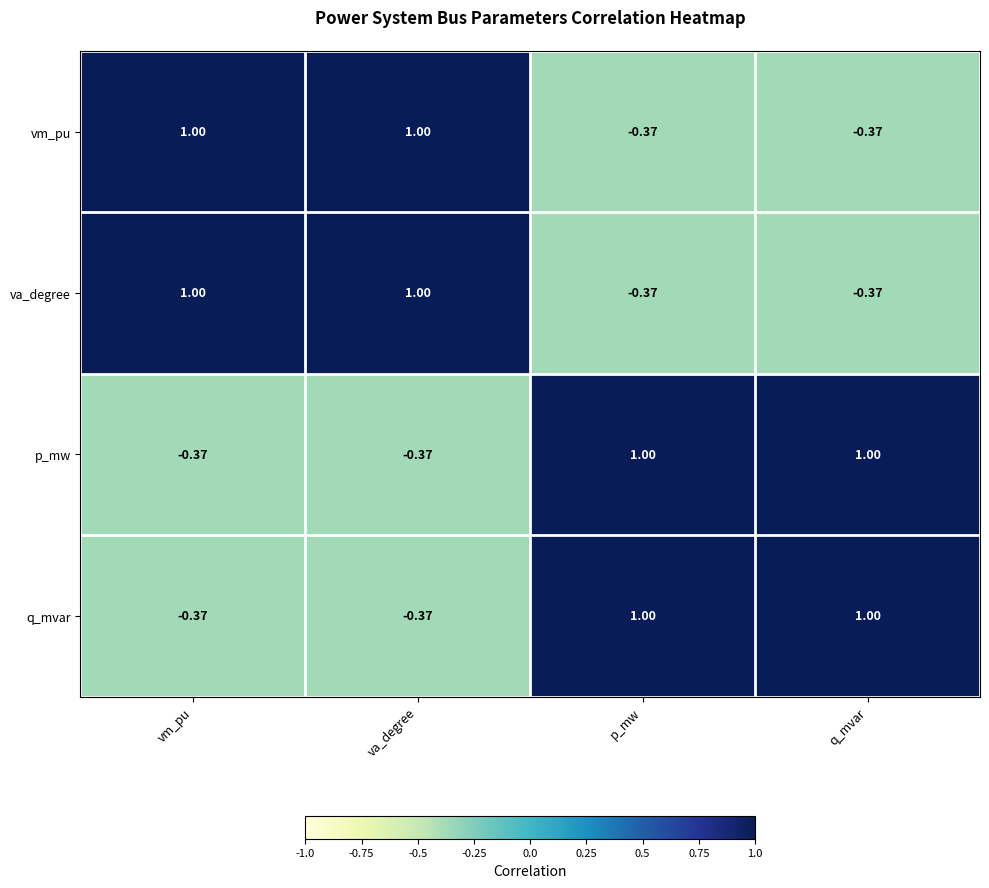

Is the value of q_mvar at va_degree greater than the value of p_mw at q_mvar?

No